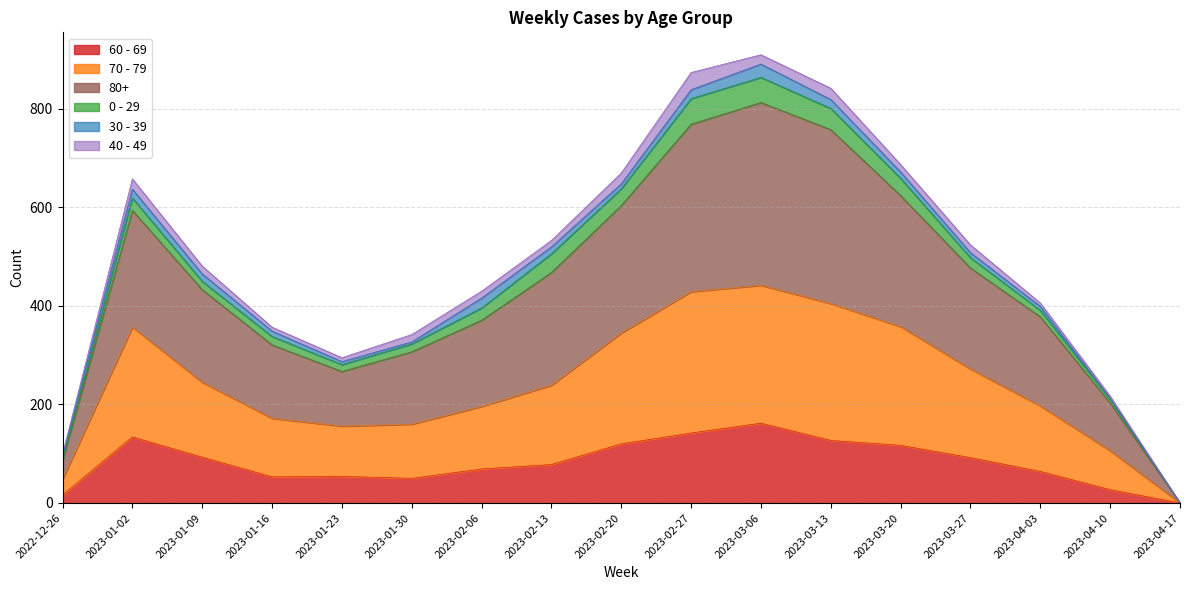

What is the label of the 3rd point from the left?

2023-01-09